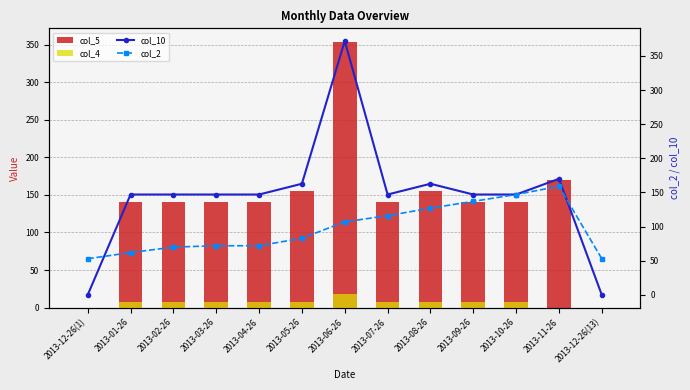

The value of col_10 at 2013-12-26(1) is -233.3. True or false?

False